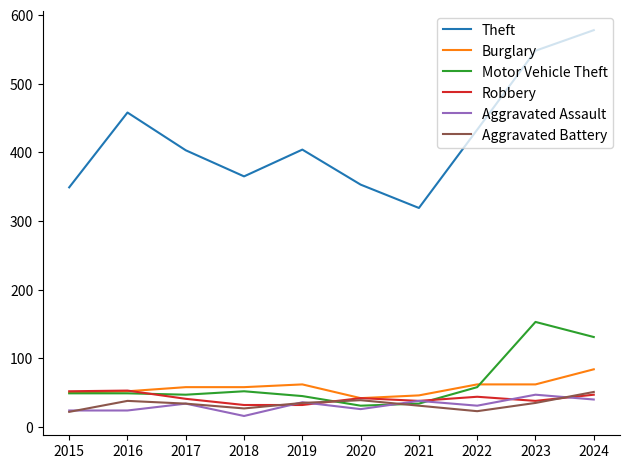

How many values in the Aggravated Assault series are below 34?

5